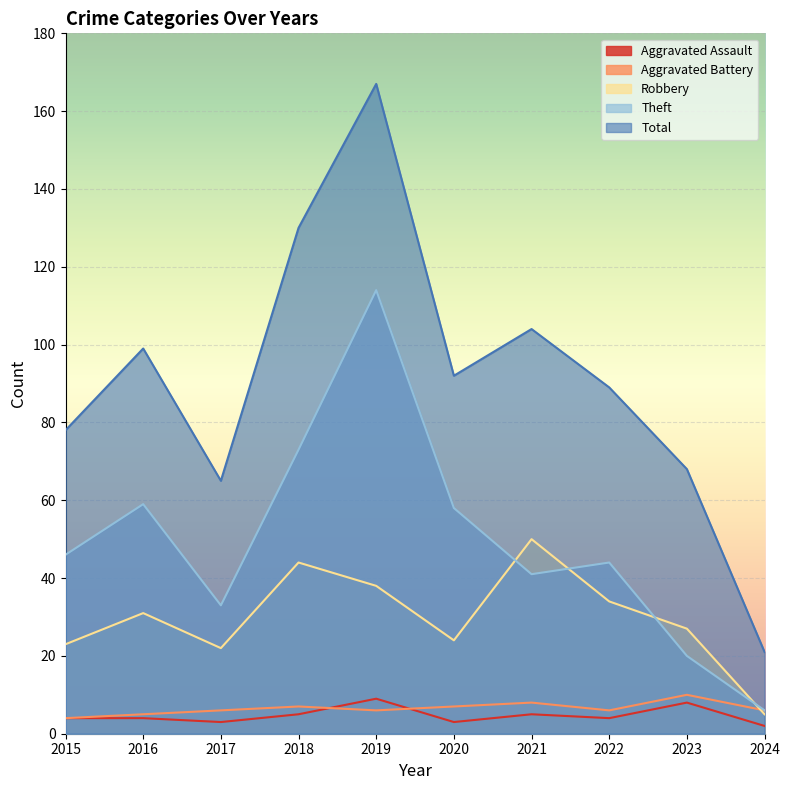

The Aggravated Battery series shows 6 at 2024. True or false?

True